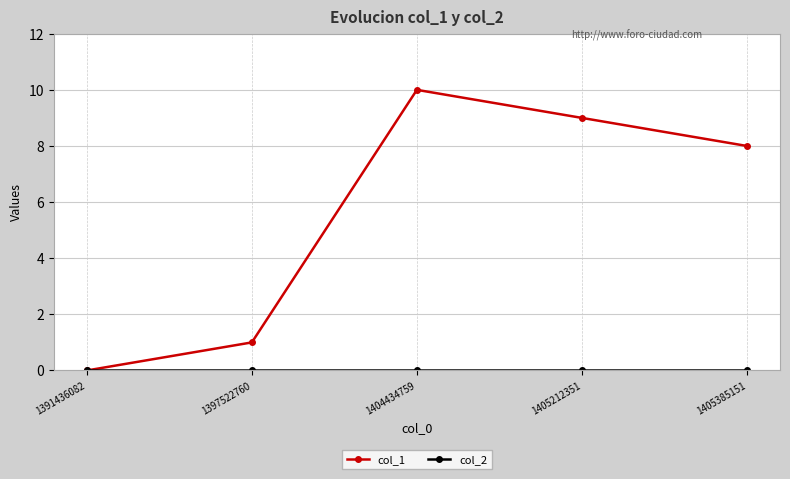

Count the col_1 values in the range 1 to 9.

3